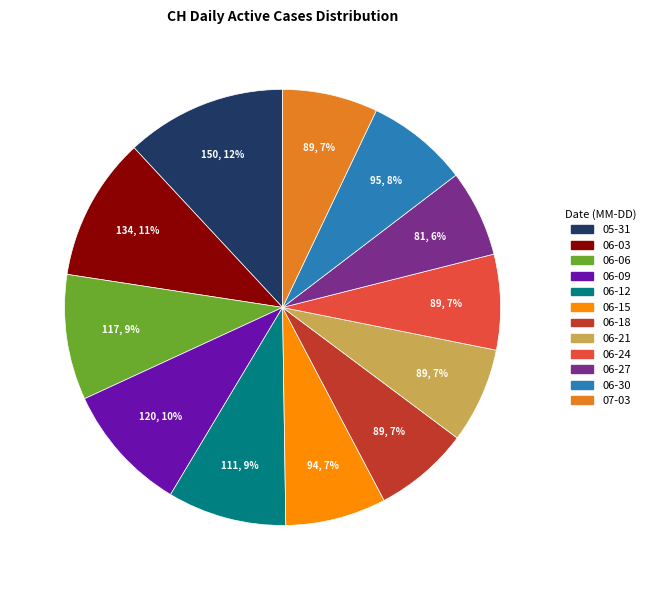

Is there a majority slice in this chart?

No